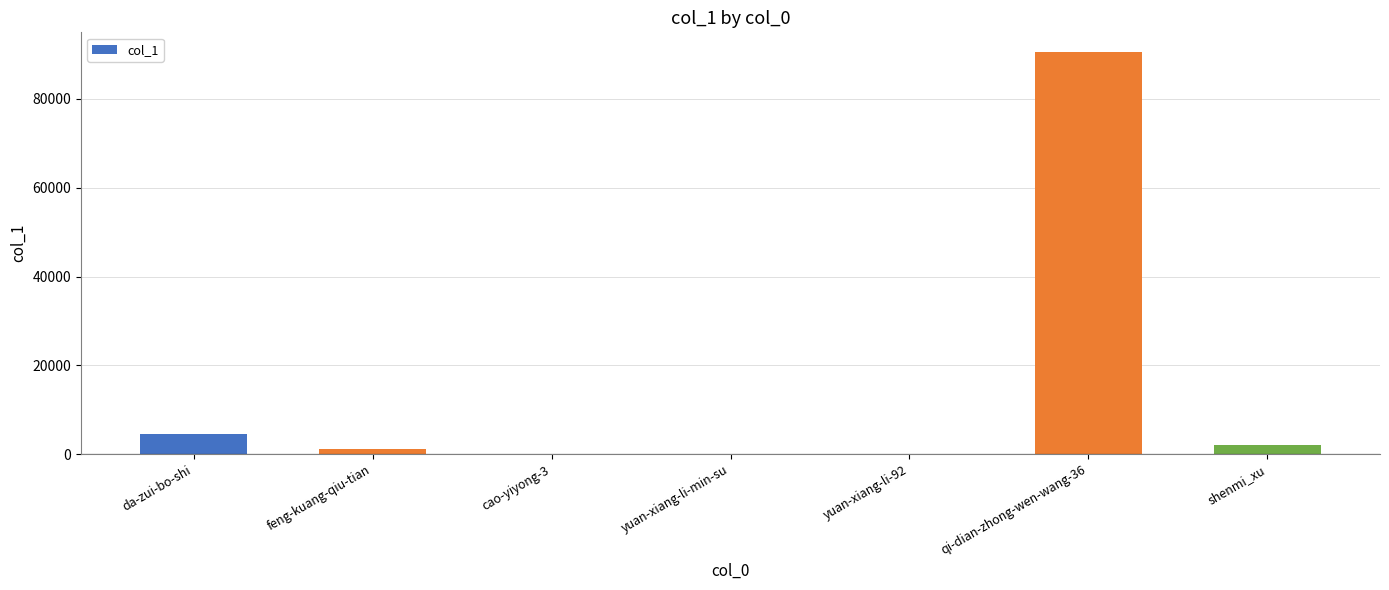

Count the number of data series in this chart.

1